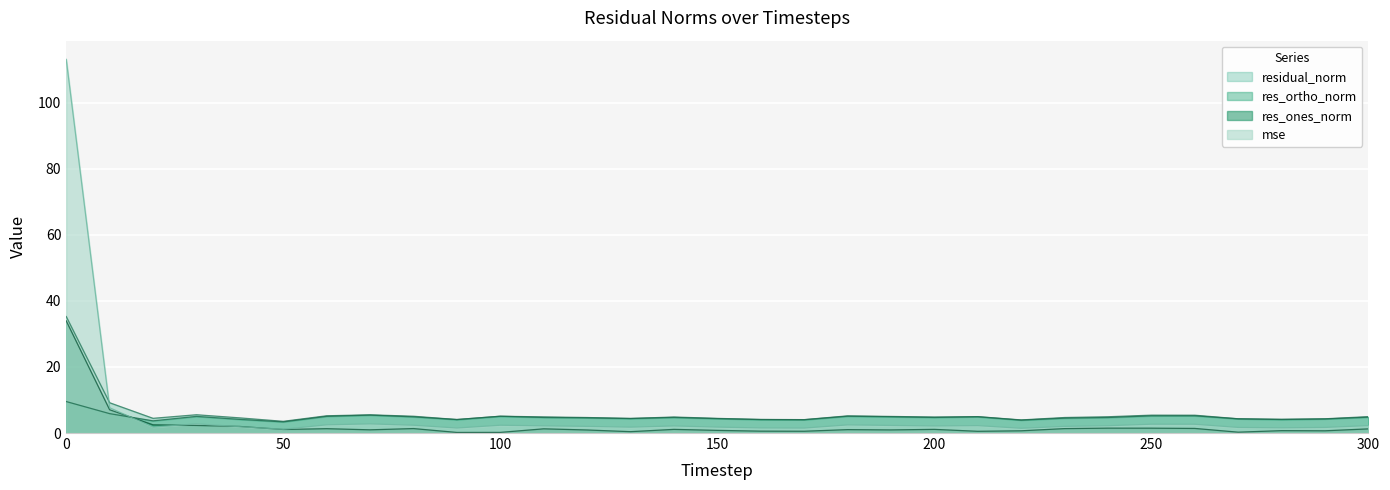

What are all the series names shown in the legend?

residual_norm, res_ortho_norm, res_ones_norm, mse